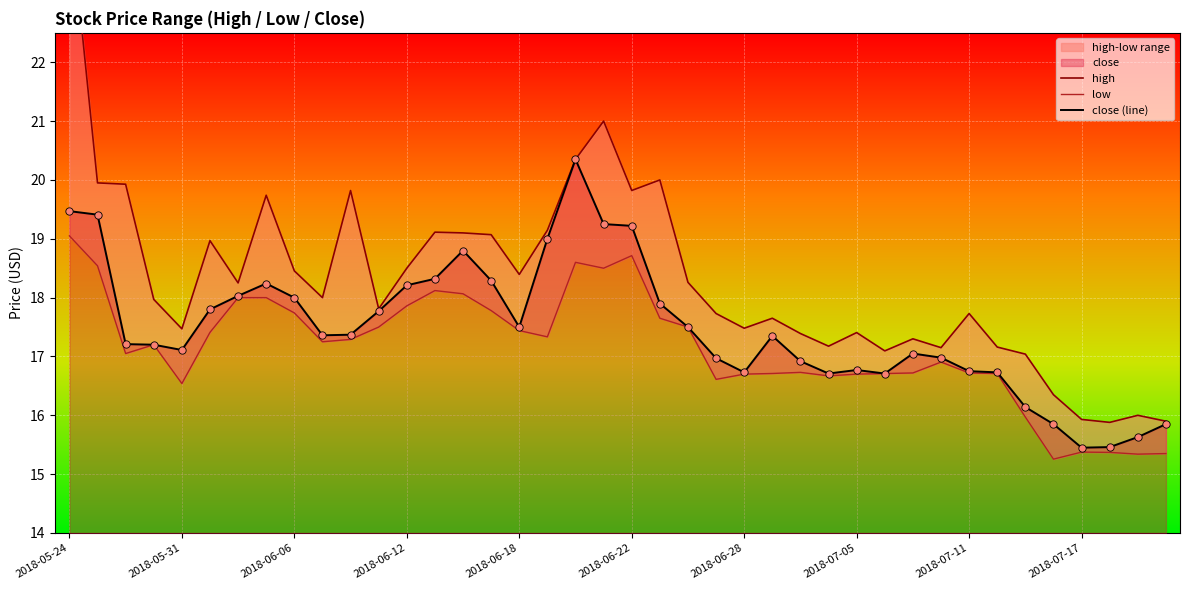

Which series contains the highest Y value?

high